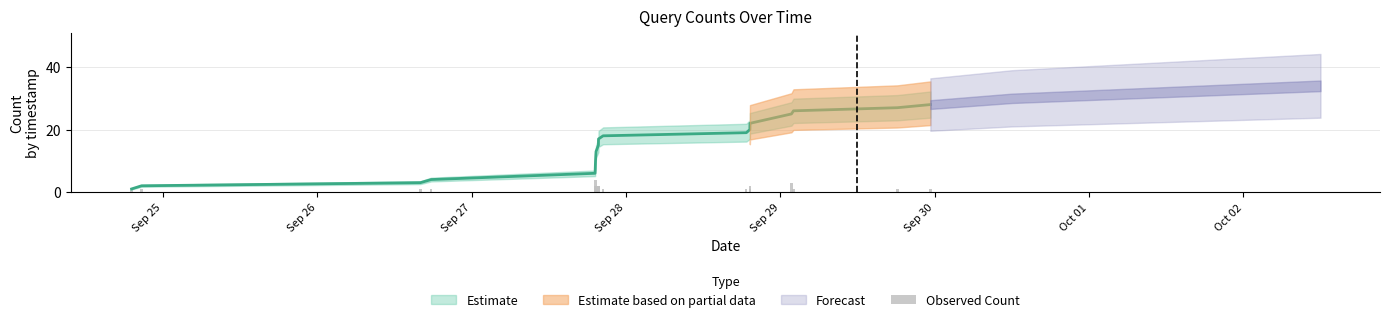

Does the chart contain any negative values?

No